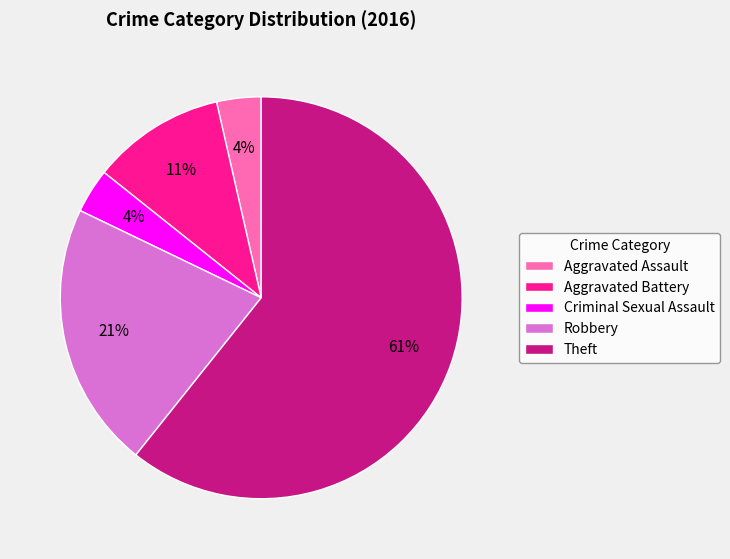

To the nearest percent, what portion does Robbery represent?

21%